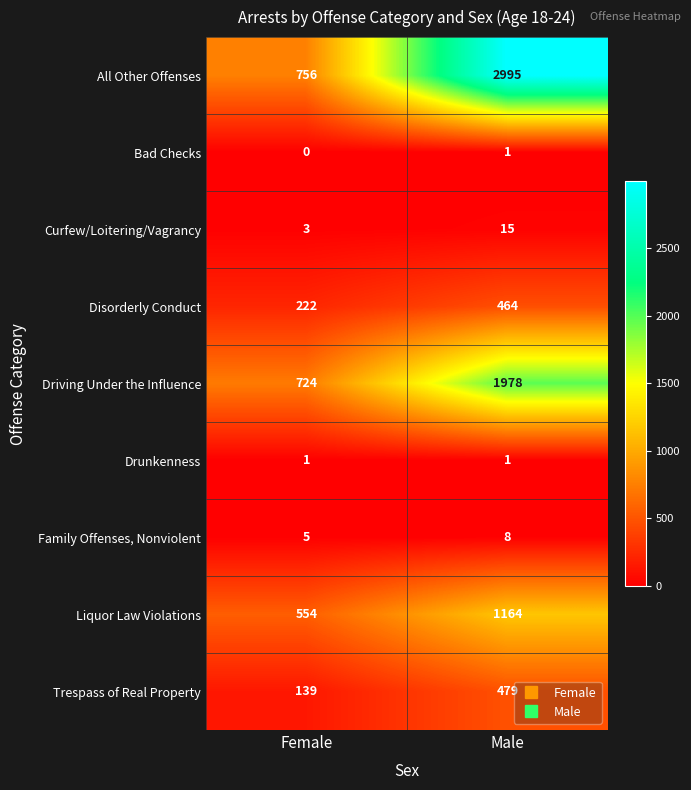

What is the average value of the Trespass of Real Property series?

309